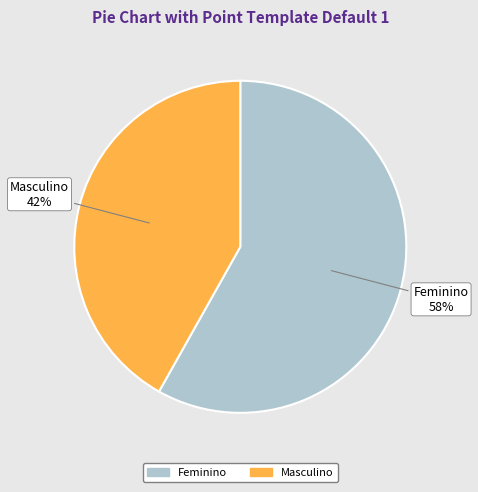

Is it true that Feminino is 65% of the pie?

False